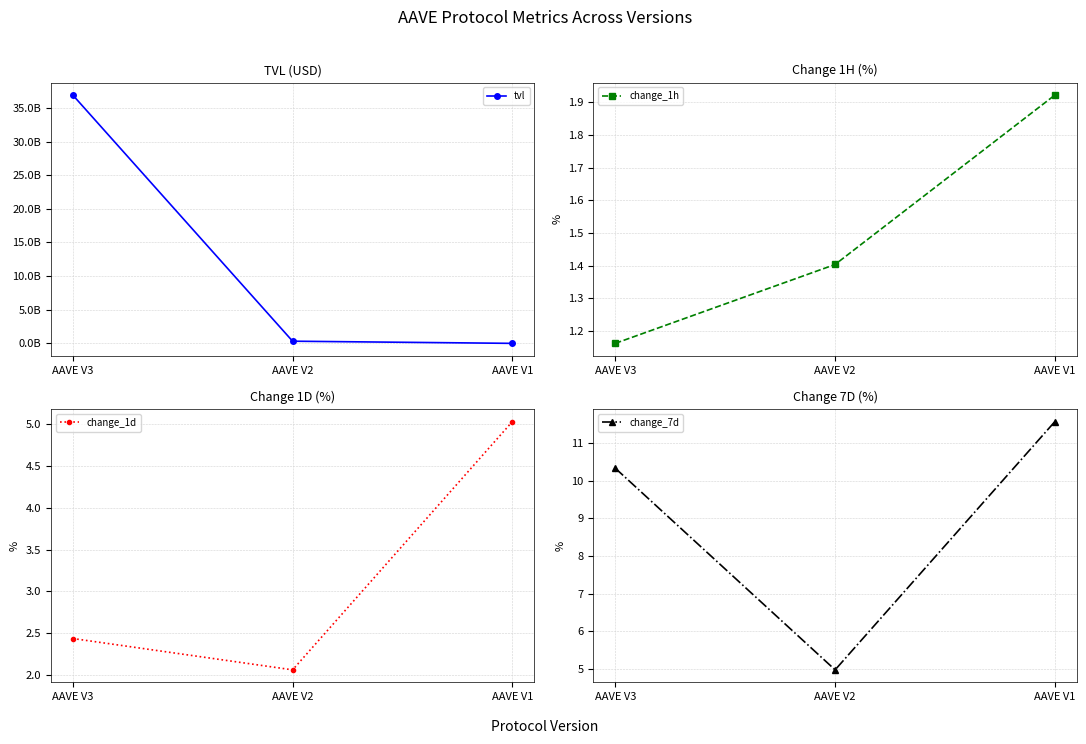

Where does the tvl series first go above 336277551?

AAVE V3